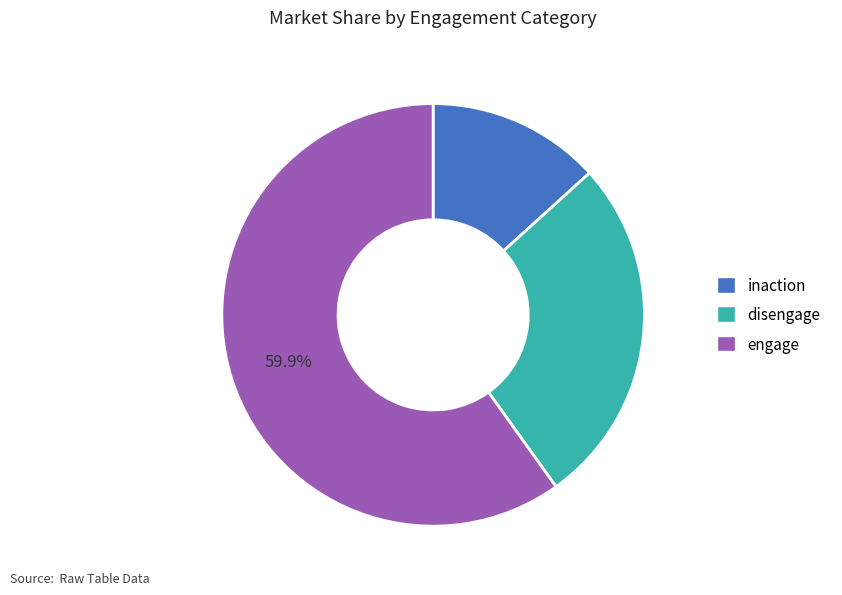

Which slice represents more than half of the pie?

engage